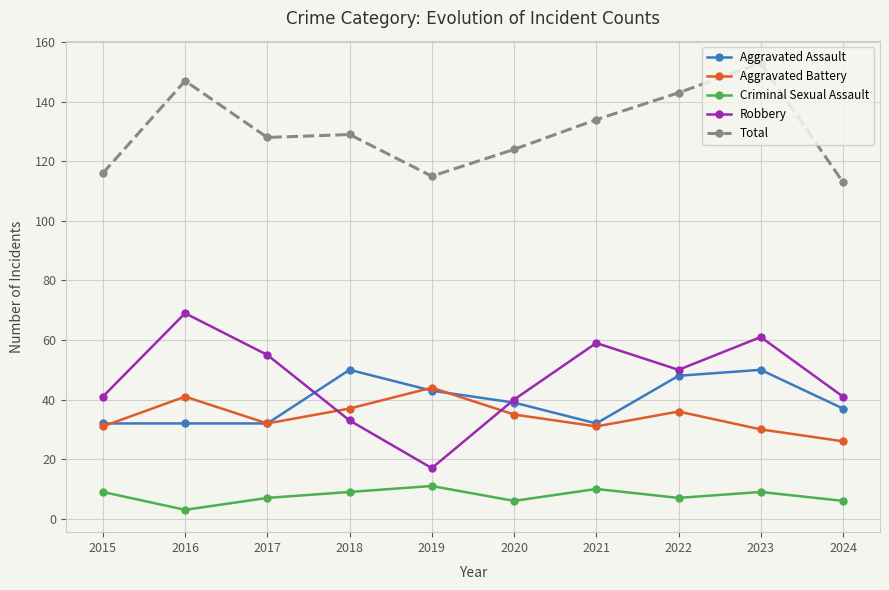

At which label does Aggravated Assault first exceed 39?

2018